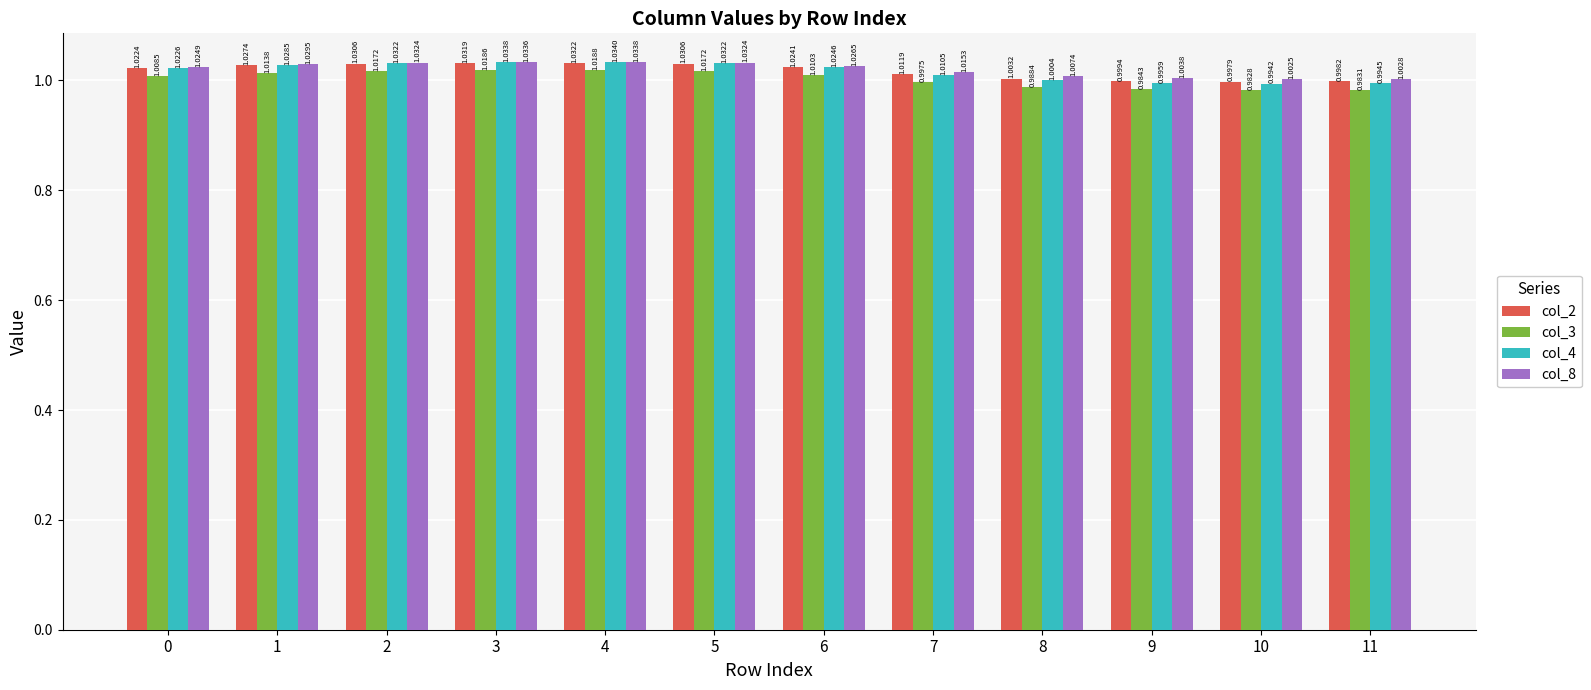

Which series has the largest range (max minus min)?

col_4